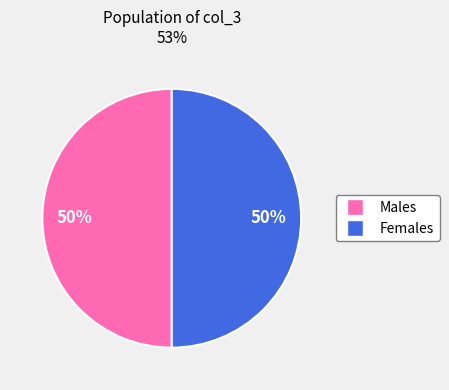

To the nearest percent, what is the average slice percentage?

50%